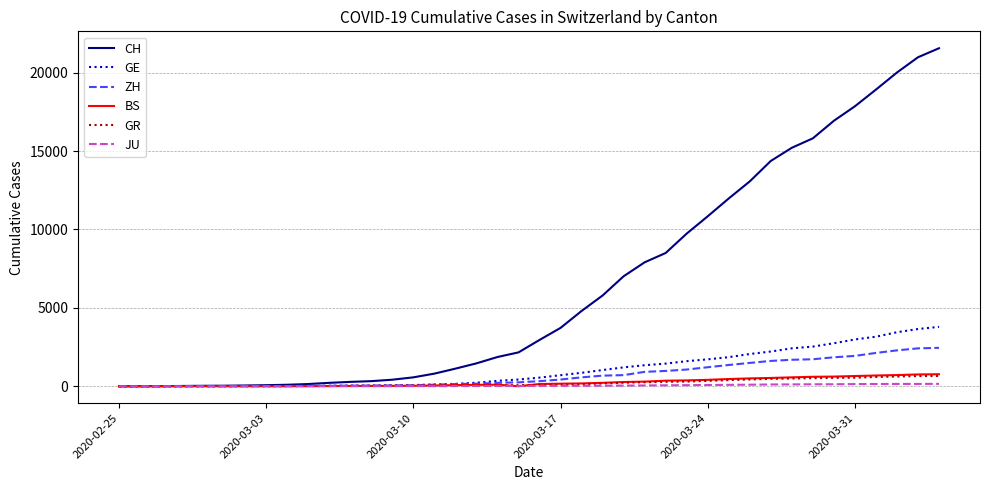

What is the maximum value shown in the chart?

21554